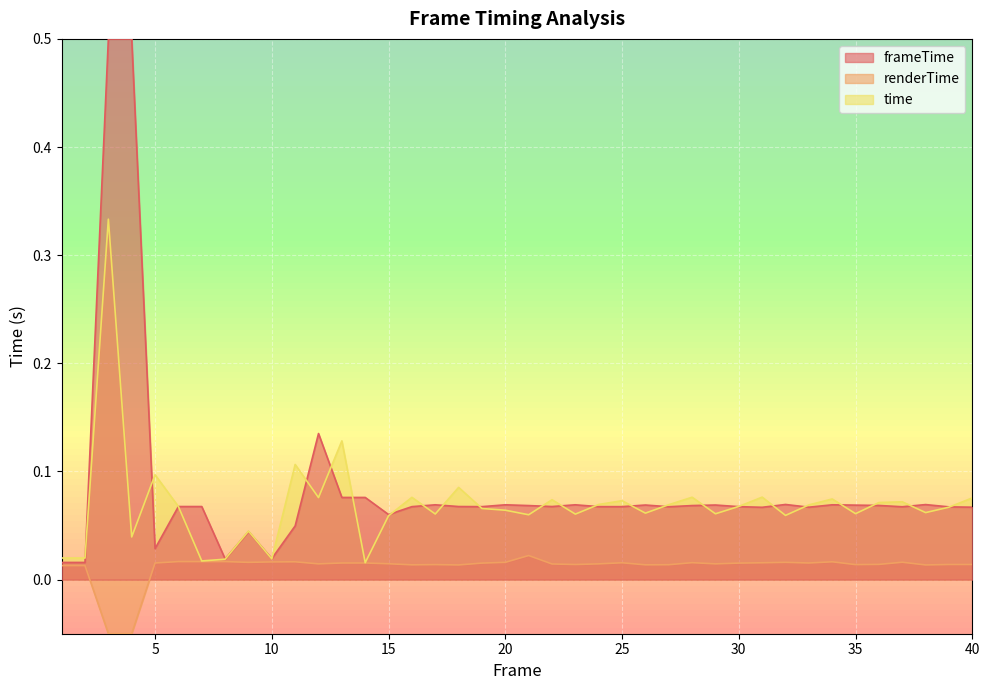

What is the total value across all series at 6?

0.1